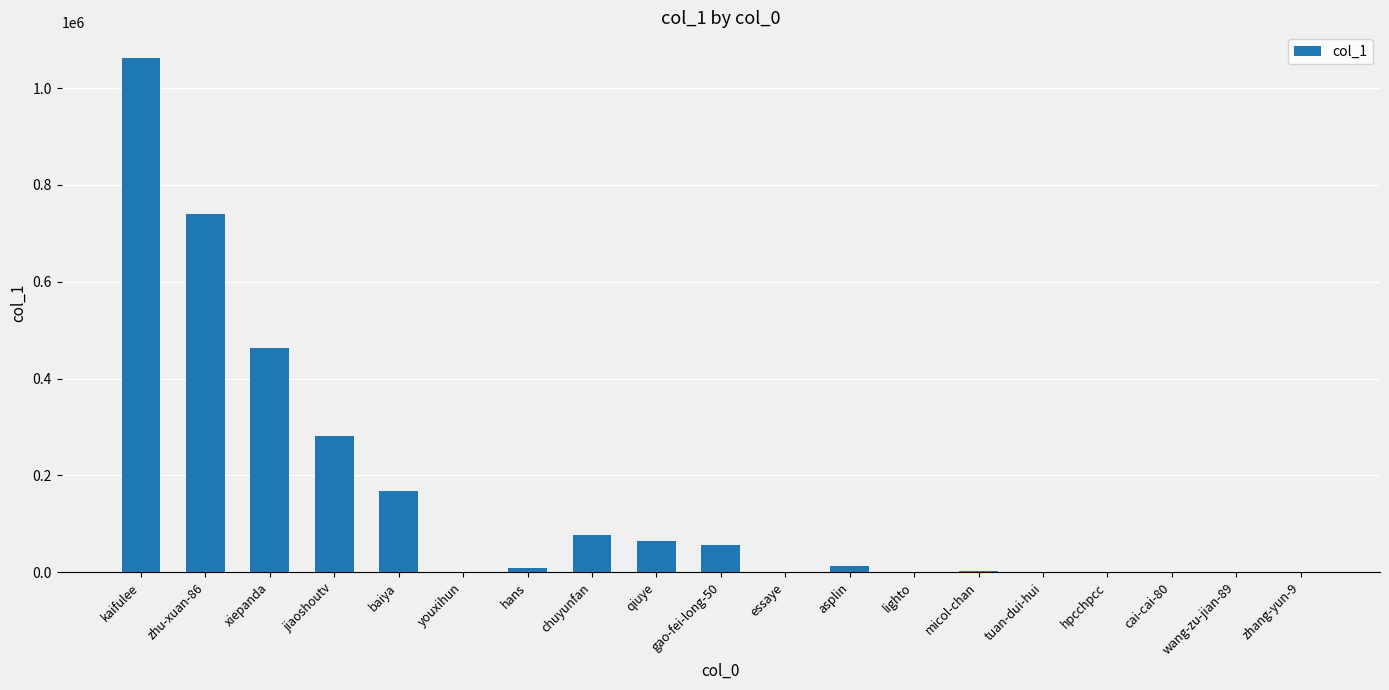

What is the sum of all values?

2940238